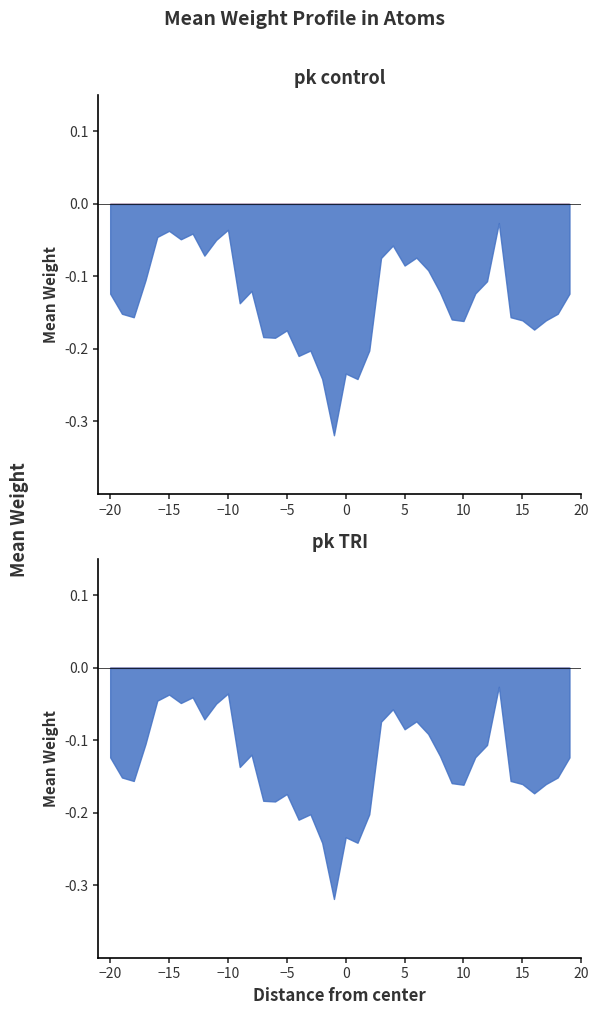

True or false: mean_weight has more than 1 points higher than both neighbors.

True